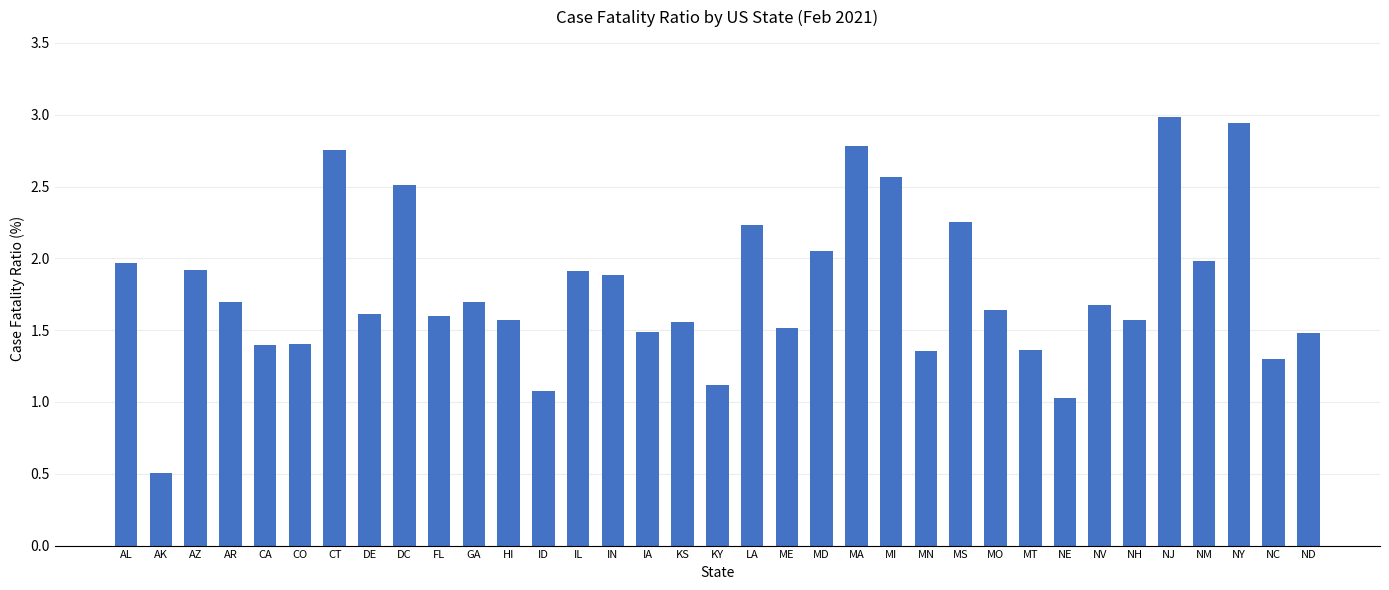

What is the average value?

1.8